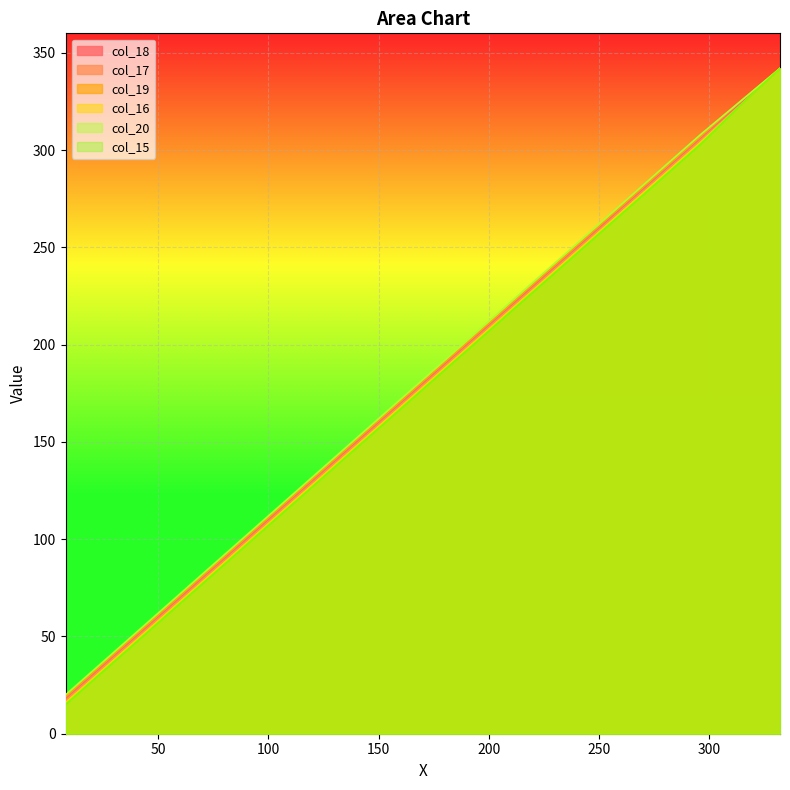

The col_18 series shows 97 at 152. True or false?

False